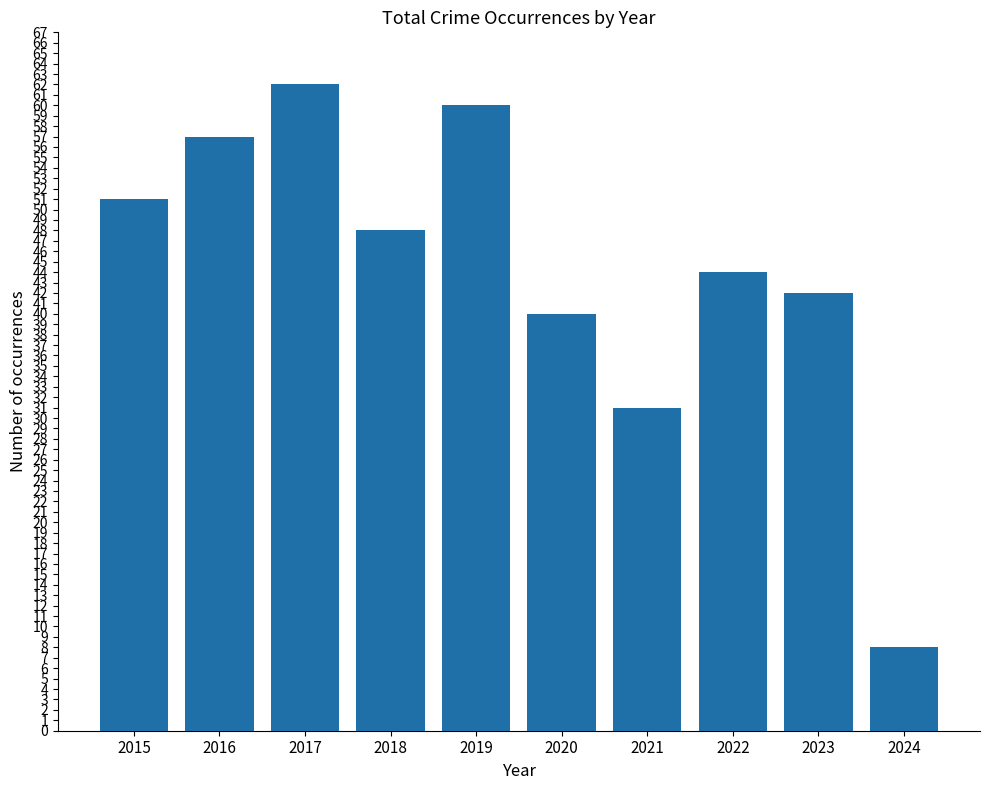

What is the greatest value displayed?

62